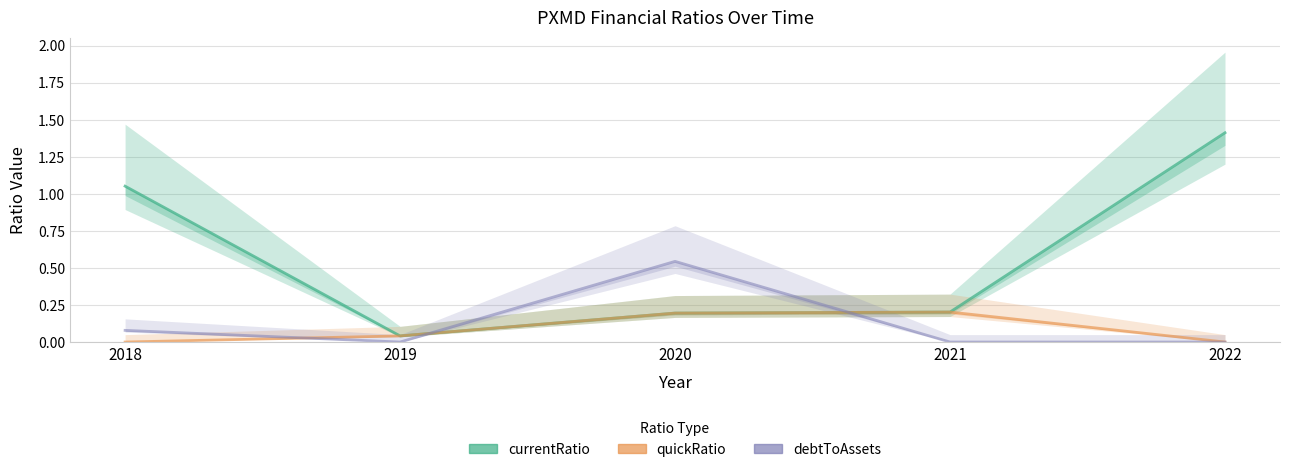

True or false: quickRatio and currentRatio cross at least once.

False